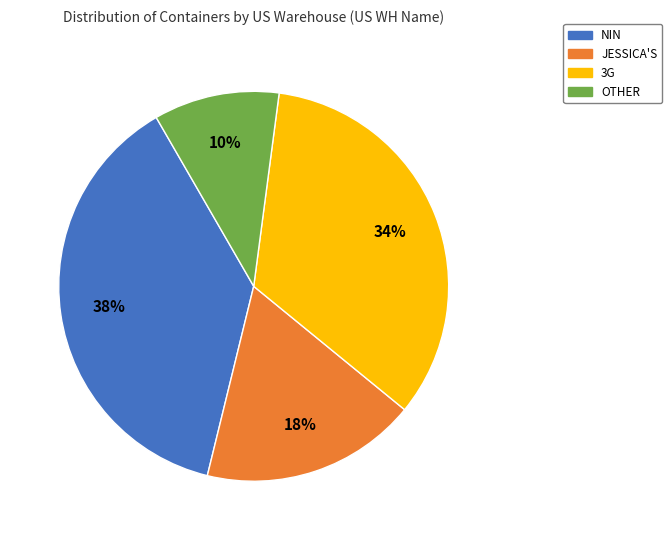

To the nearest percent, what is the combined percentage of NIN and 3G?

72%